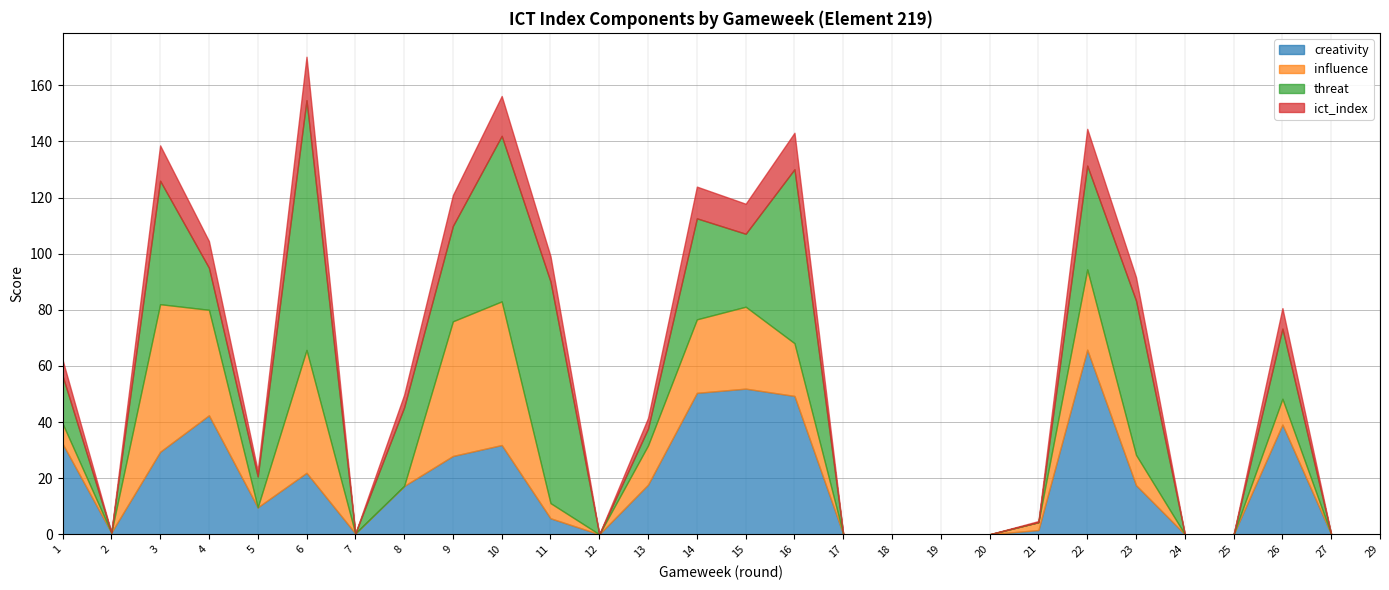

True or false: ict_index and influence intersect in this chart.

True